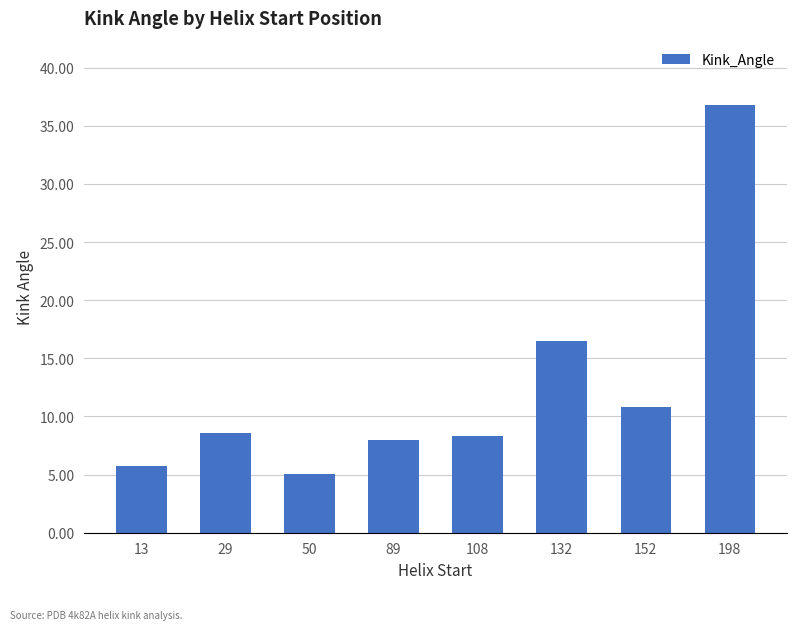

What is the difference between the values at 29 and 132?

7.9